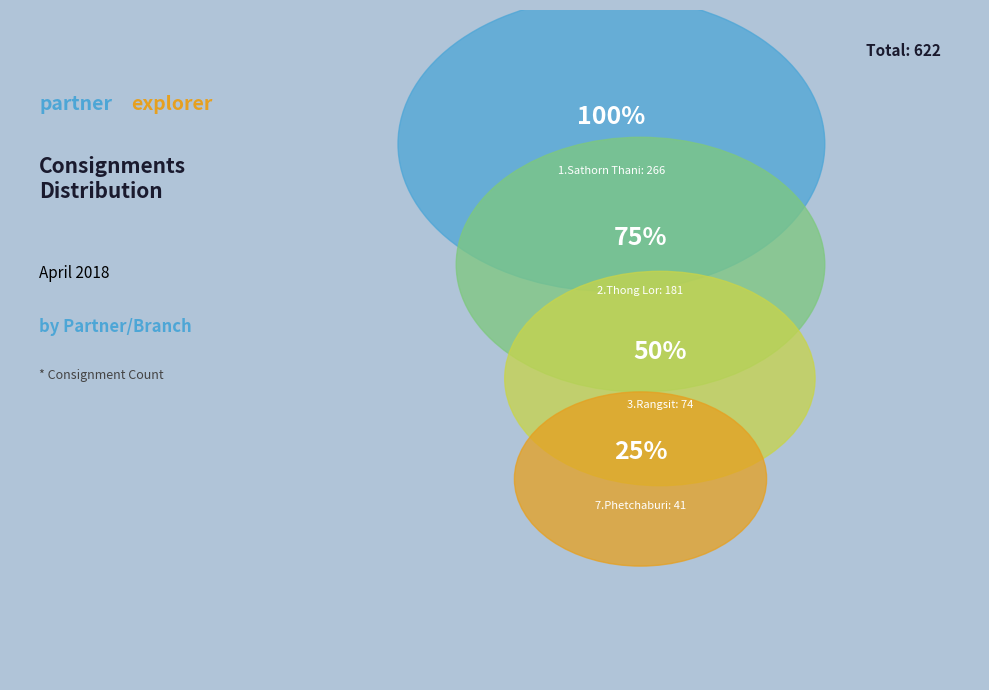

Is there a majority slice in this chart?

No